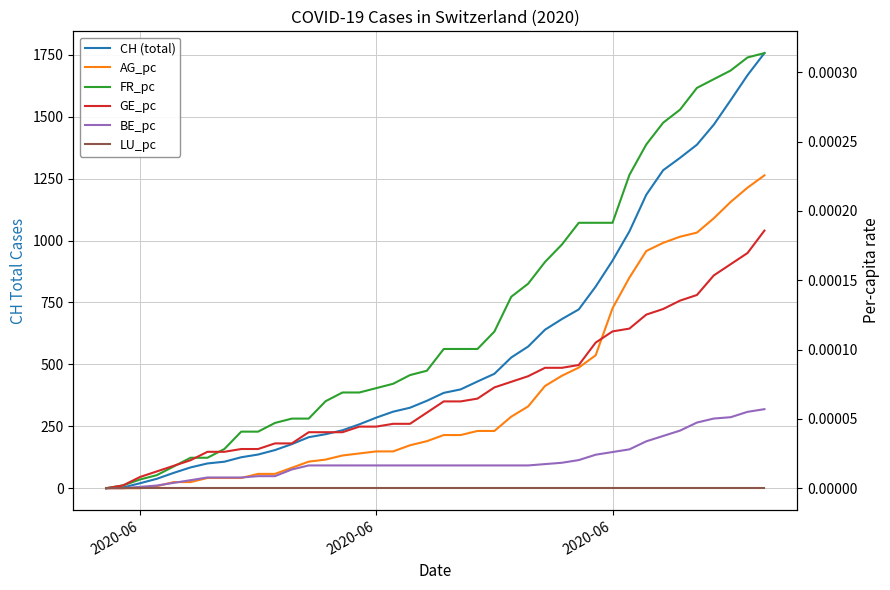

What is the value of the CH (total) point at the 39th from the left?

1668.0